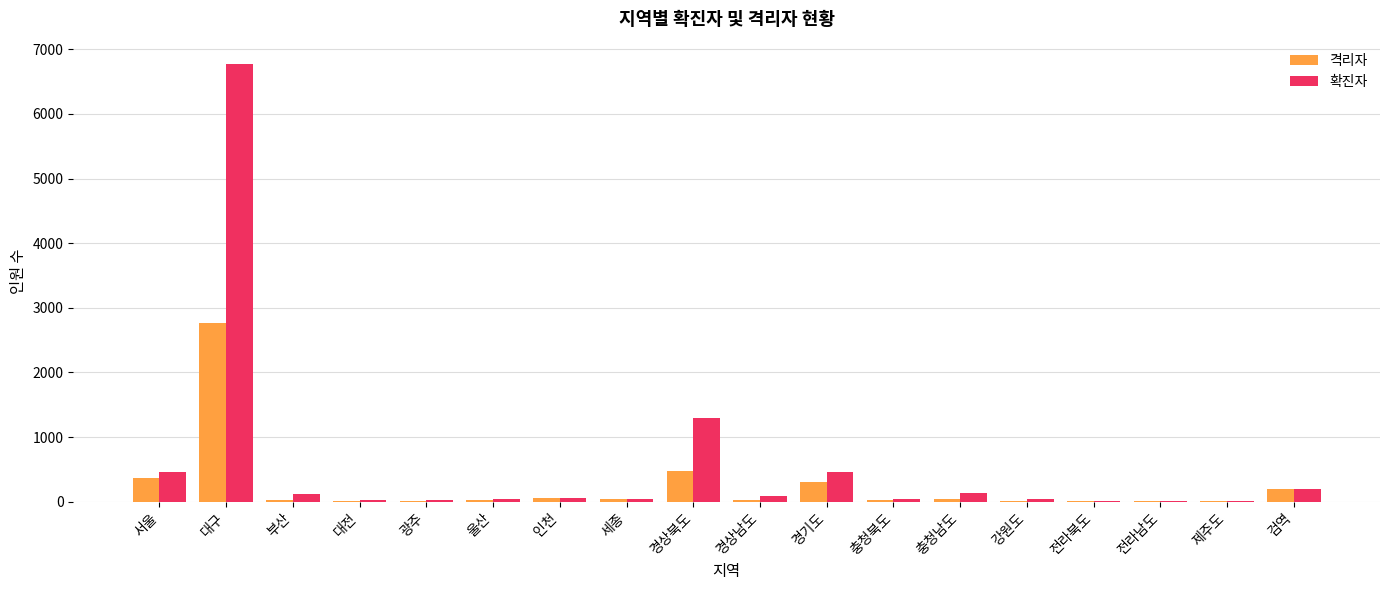

How many data points does each series have?

18